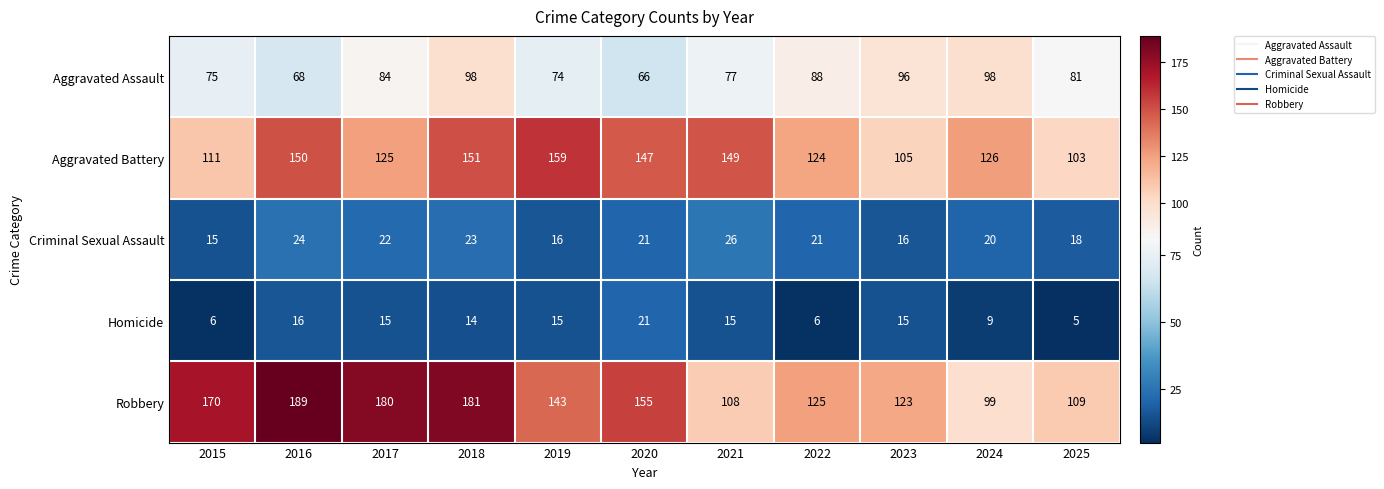

Rank the series by their maximum value, from lowest to highest.

Homicide, Criminal Sexual Assault, Aggravated Assault, Aggravated Battery, Robbery